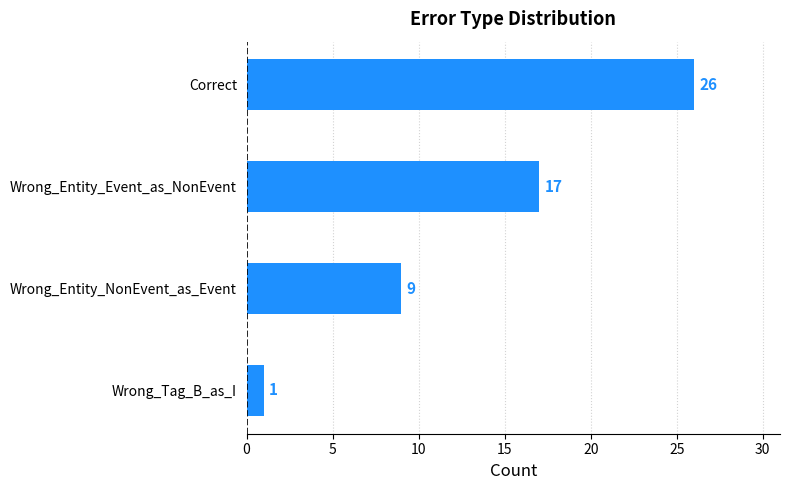

The value at Wrong_Entity_NonEvent_as_Event is 3. True or false?

False